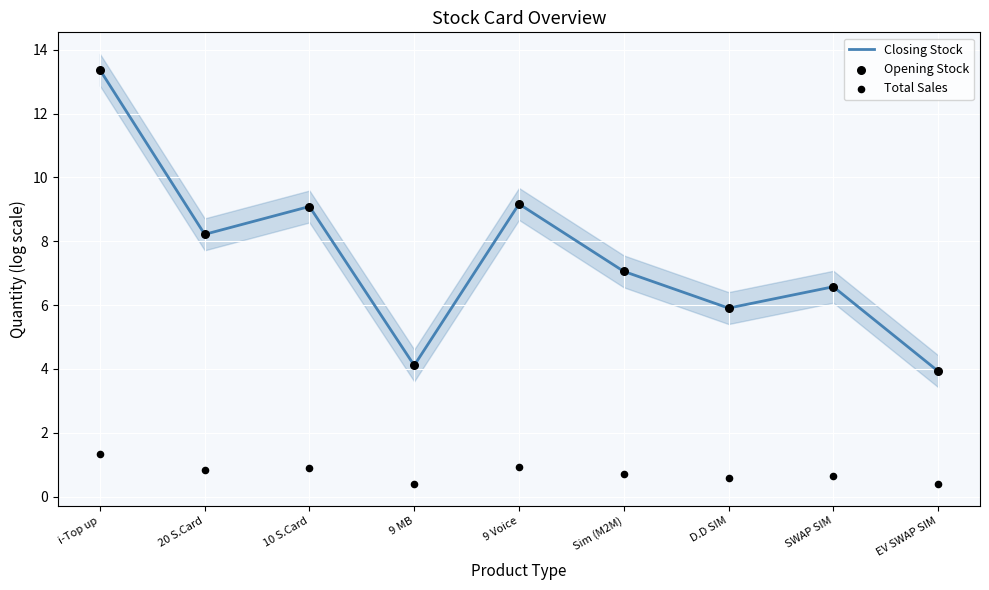

Which series has the widest spread of Y values?

Closing Stock